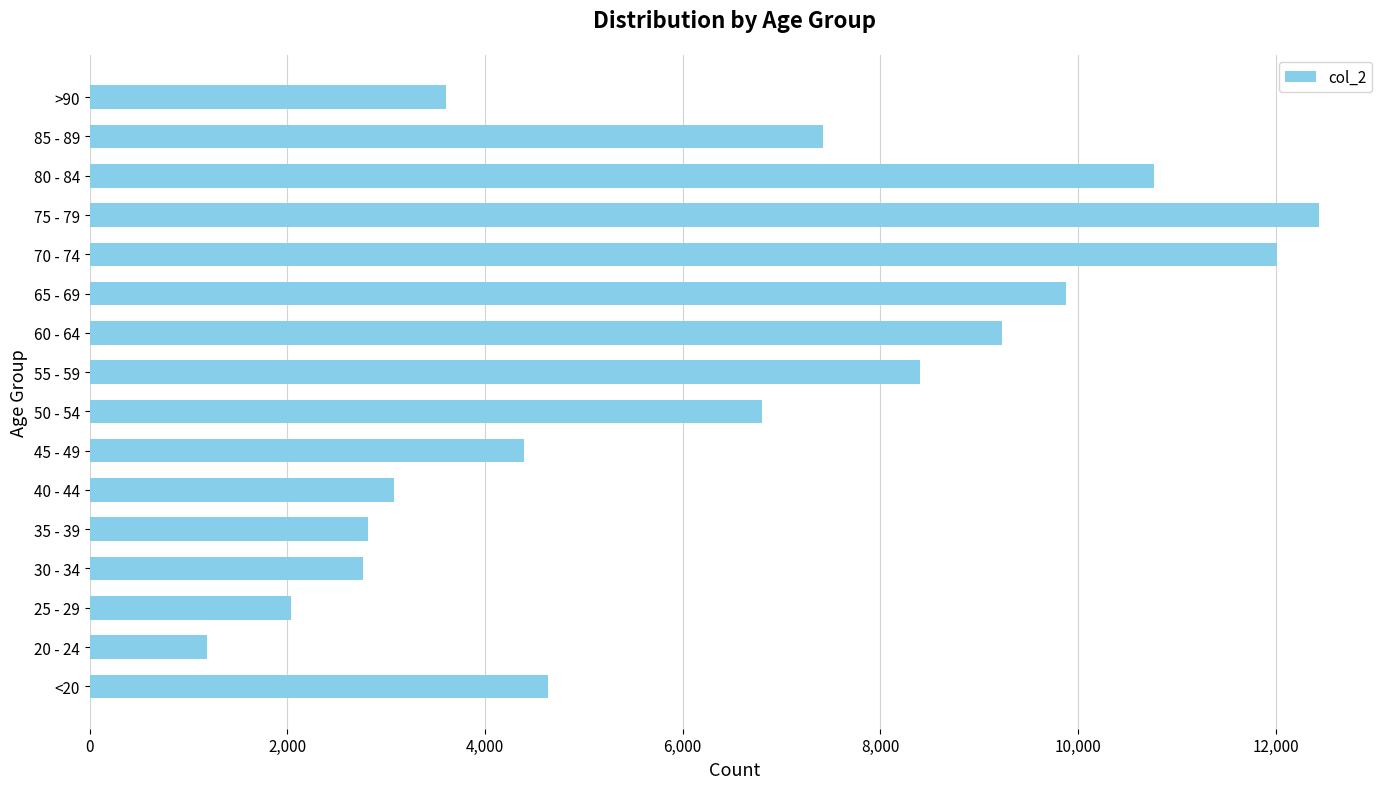

How many categories are shown in the chart?

16